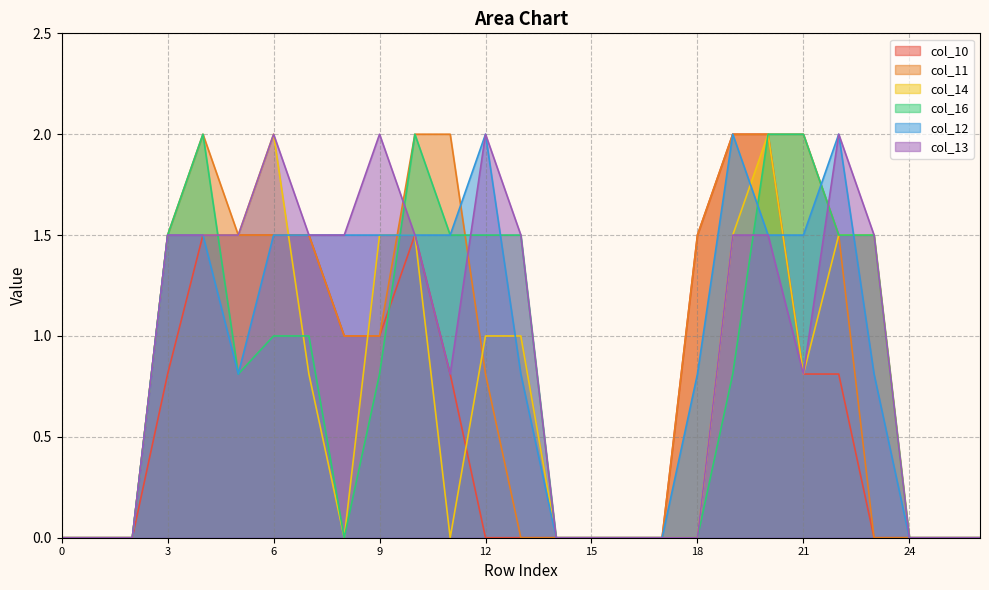

True or false: col_16 and col_12 cross at least once.

True